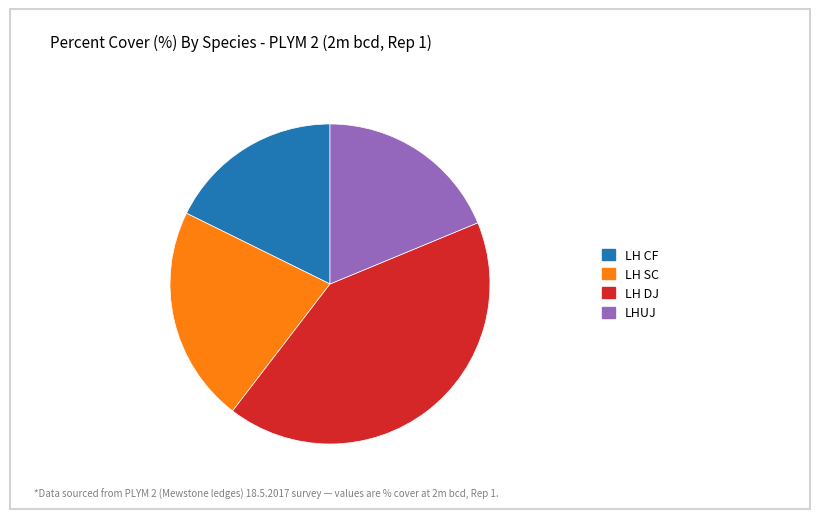

How many segments does this pie chart have?

4